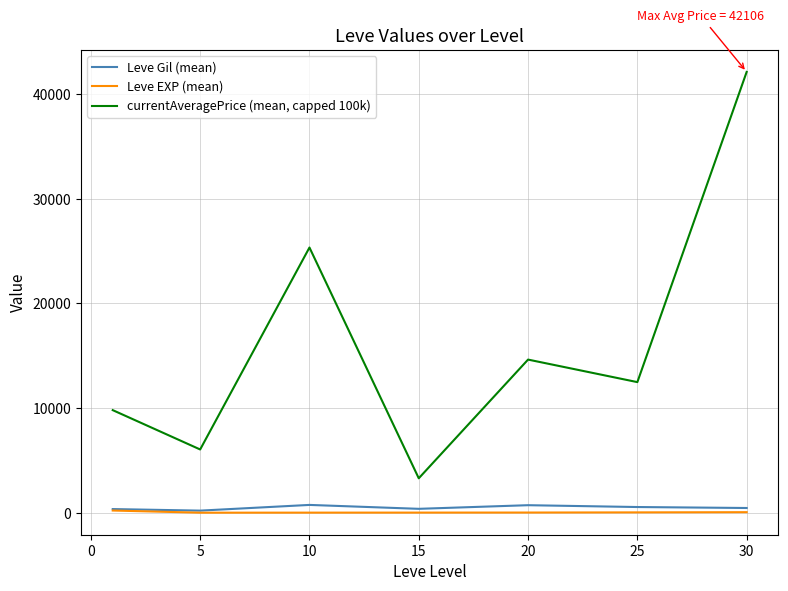

Which series has the widest spread of values?

currentAveragePrice (mean, capped 100k)